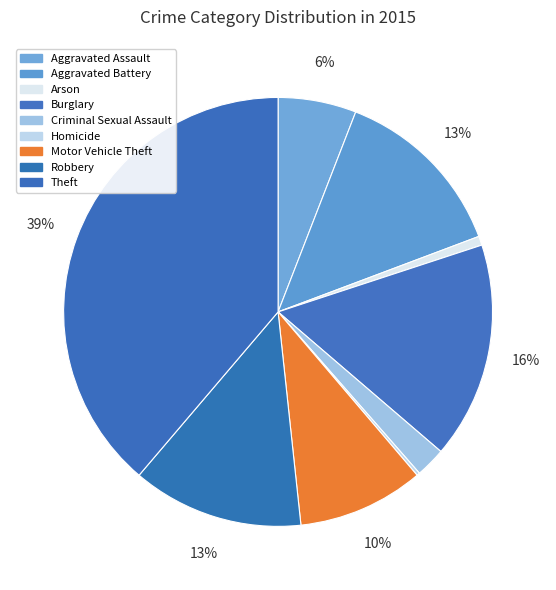

Count the number of slices in the pie.

9